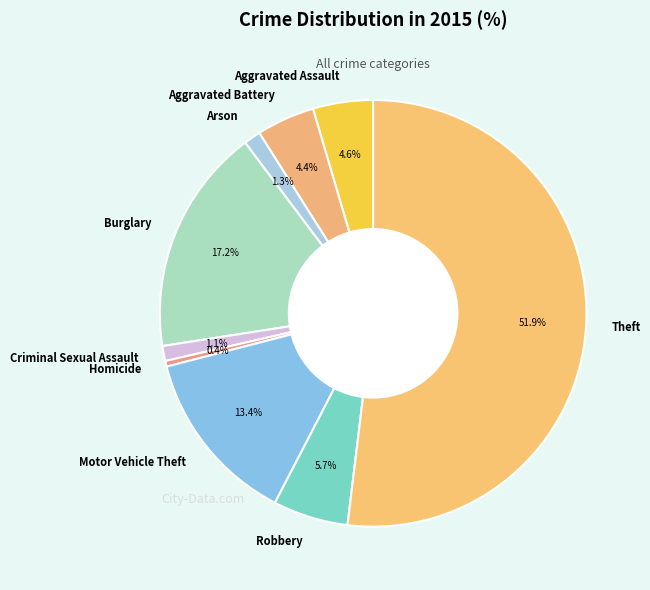

Do Burglary and Theft together represent more than half of the pie?

Yes